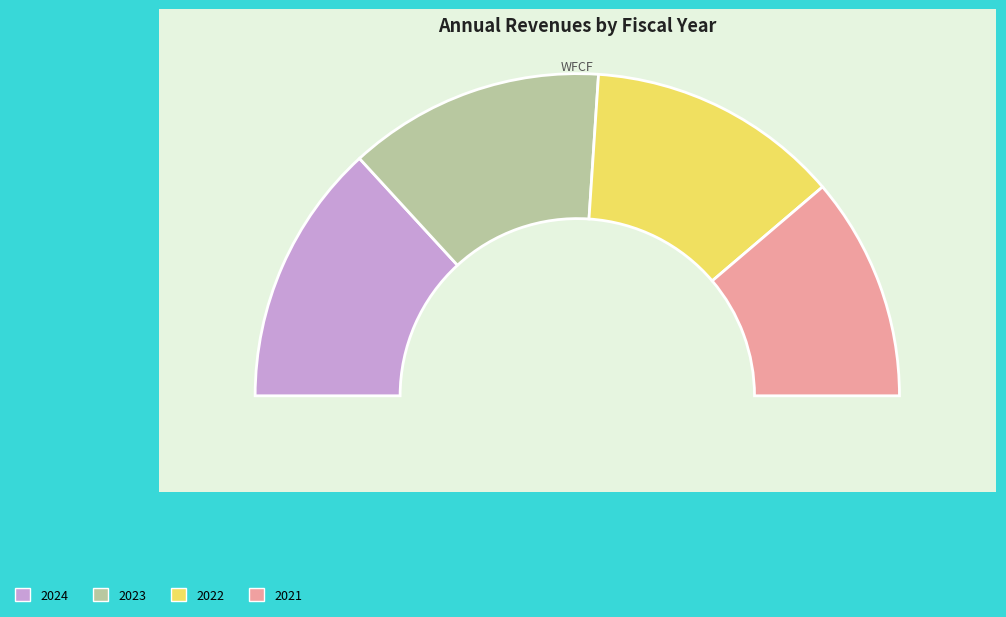

What percentage is the 2023 slice, to the nearest percent?

26%